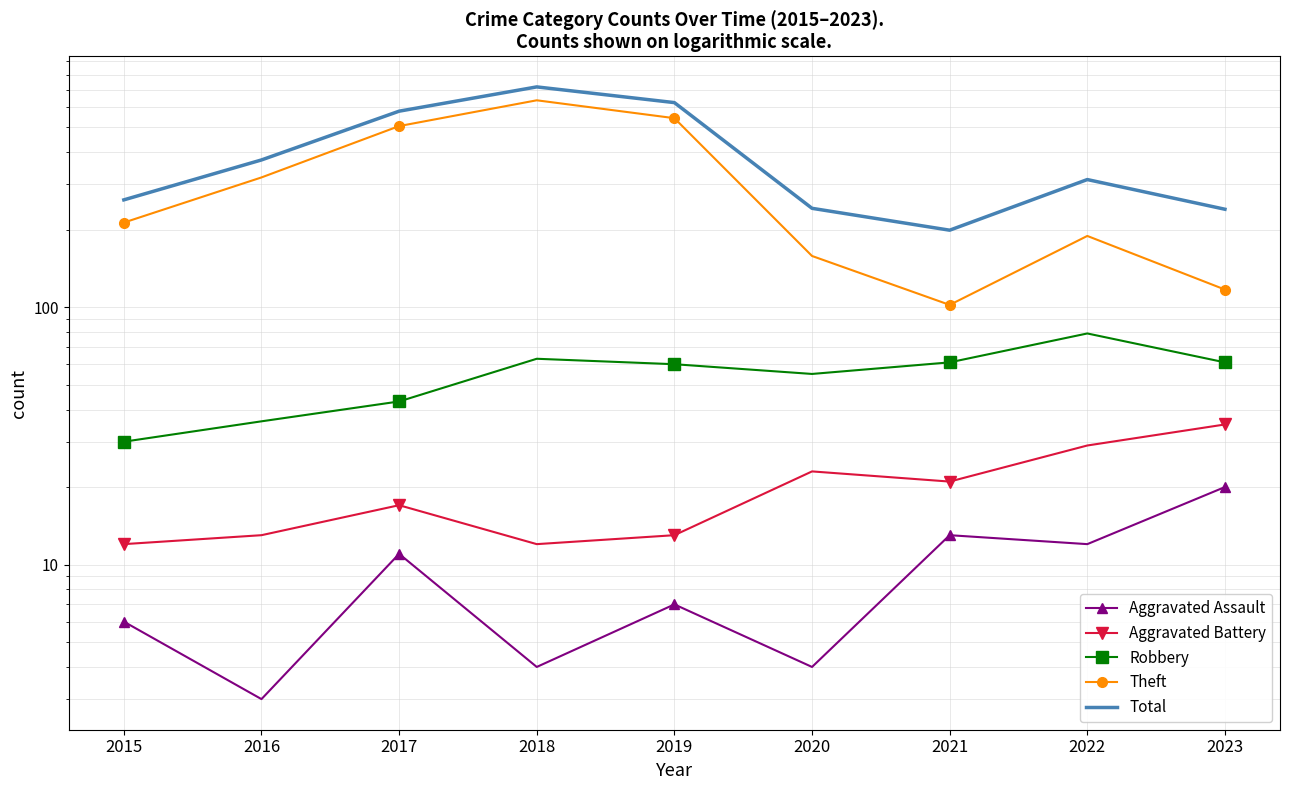

Reading right to left, transcribe all the data shown in this chart.

Aggravated Assault: 2023=20	2022=12	2021=13	2020=4	2019=7	2018=4	2017=11	2016=3	2015=6
Aggravated Battery: 2023=35	2022=29	2021=21	2020=23	2019=13	2018=12	2017=17	2016=13	2015=12
Robbery: 2023=61	2022=79	2021=61	2020=55	2019=60	2018=63	2017=43	2016=36	2015=30
Theft: 2023=117	2022=189	2021=102	2020=158	2019=542	2018=636	2017=505	2016=319	2015=213
Total: 2023=240	2022=313	2021=199	2020=242	2019=623	2018=717	2017=577	2016=373	2015=261